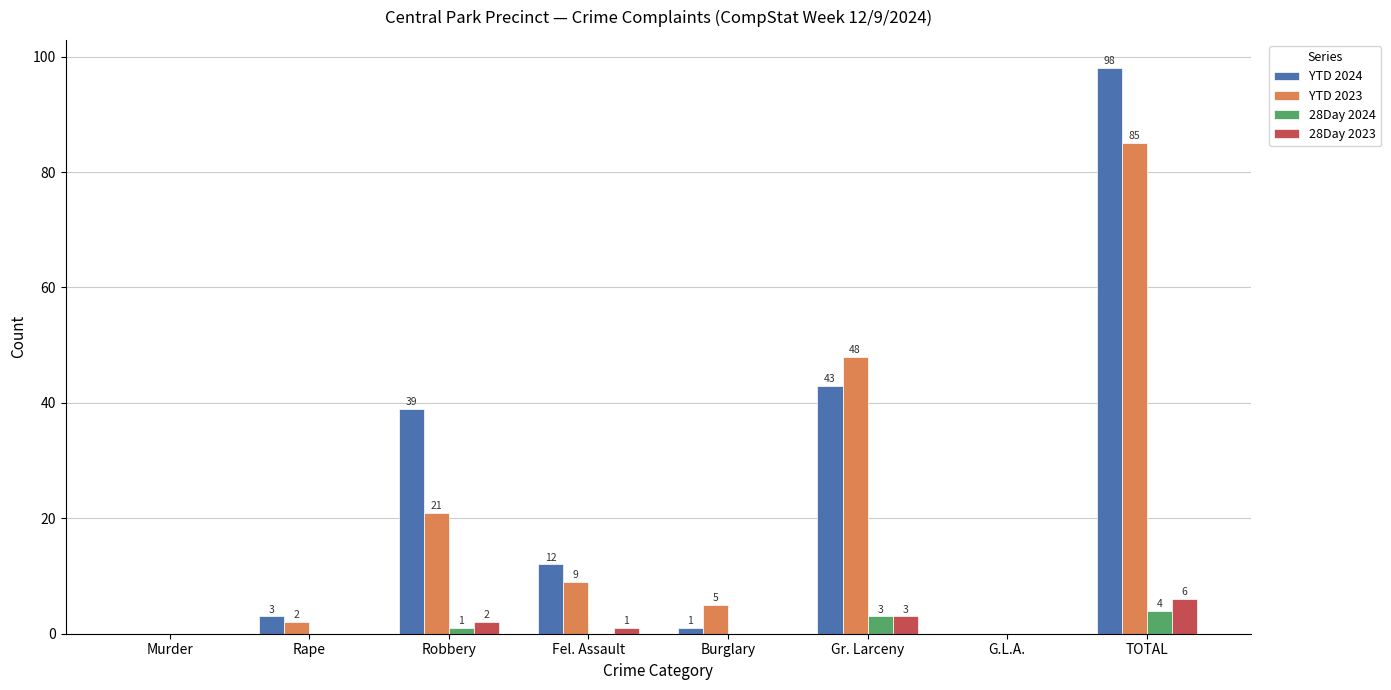

How many values in YTD 2024 are above zero?

6